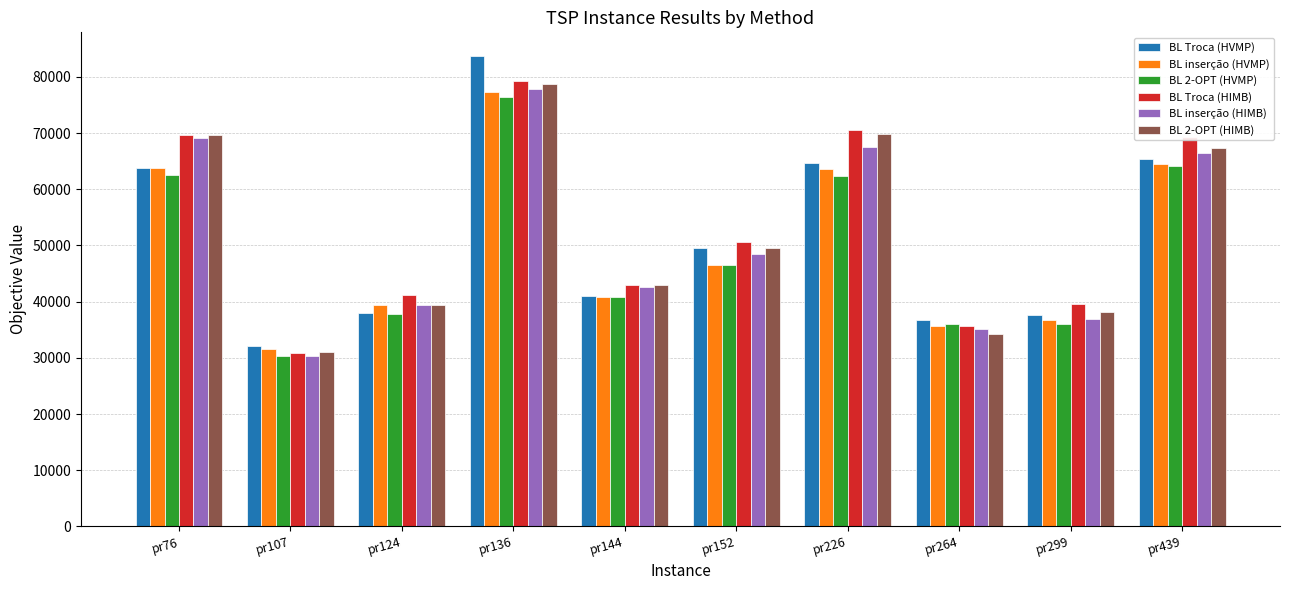

What is the highest value of the BL inserção (HIMB) series?

77785.1